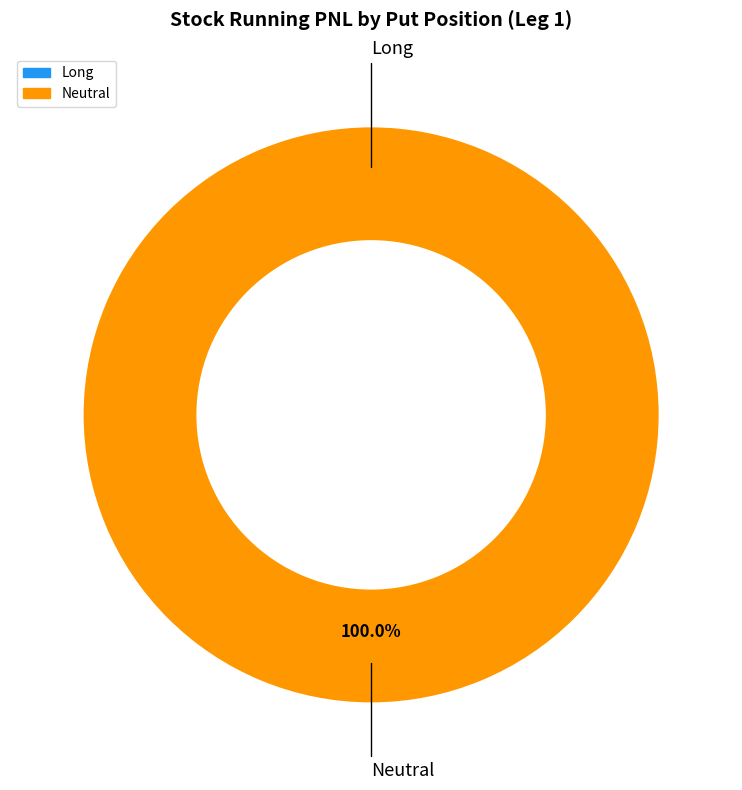

Is it true that Long is 1% of the pie?

False